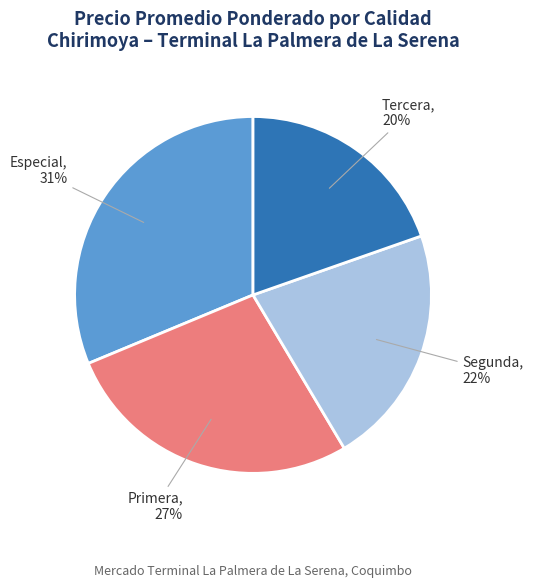

Count the number of slices in the pie.

4